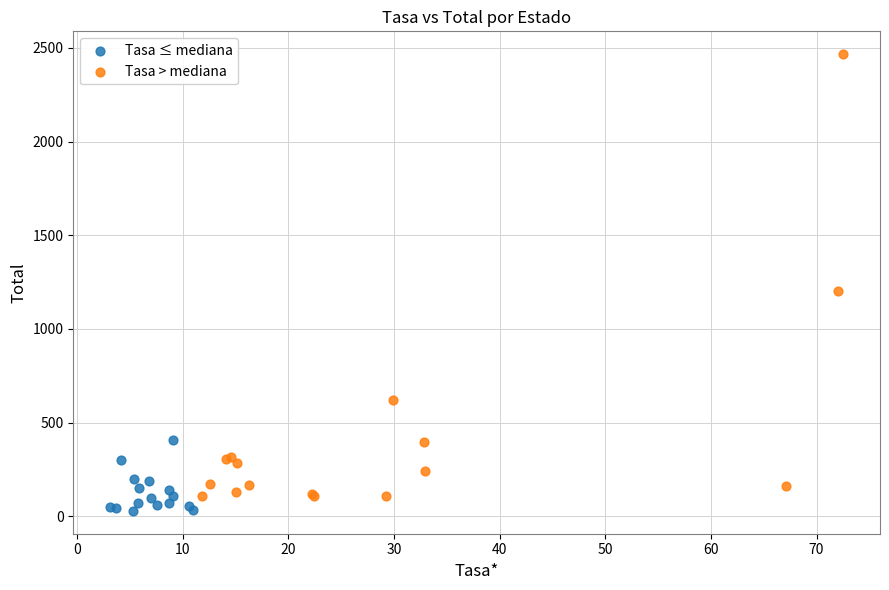

Which series contains the lowest Y value?

Tasa ≤ mediana